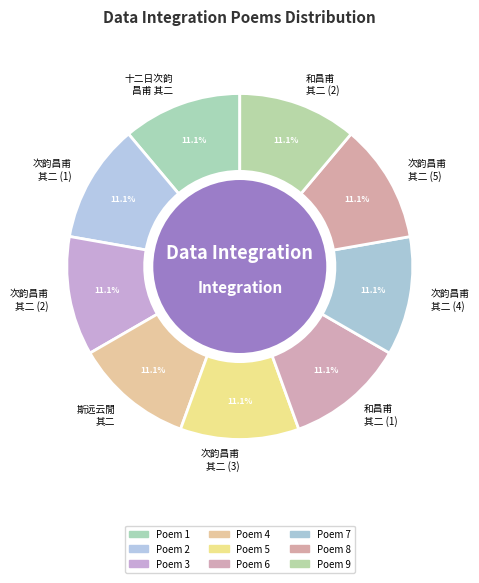

Does 次韵昌甫 其二 (5) account for over 50% of the chart?

No